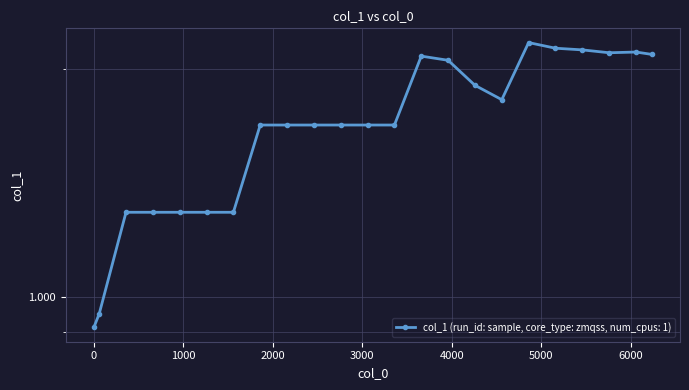

Between 1632409020.0 and 1632407820.0, which is larger?

1632409020.0